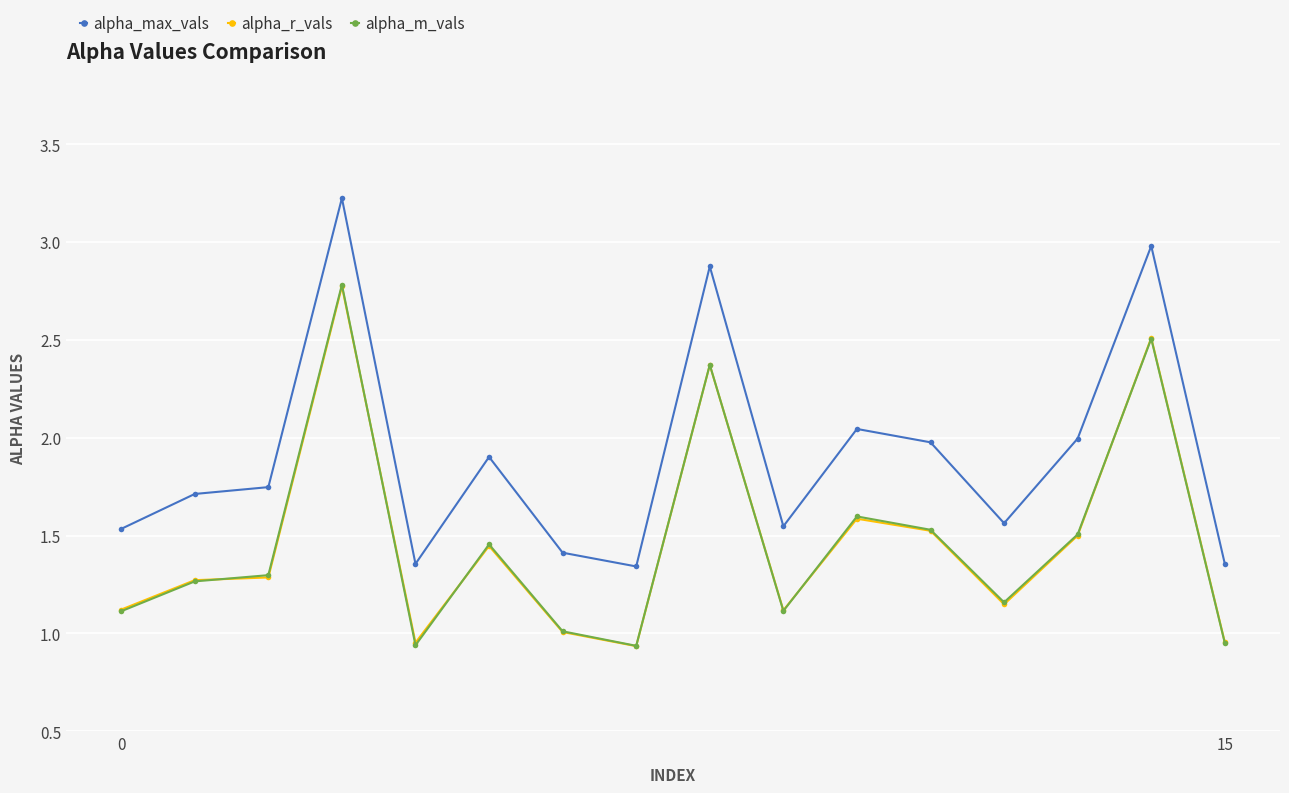

What are all the series names shown in the legend?

alpha_max_vals, alpha_r_vals, alpha_m_vals